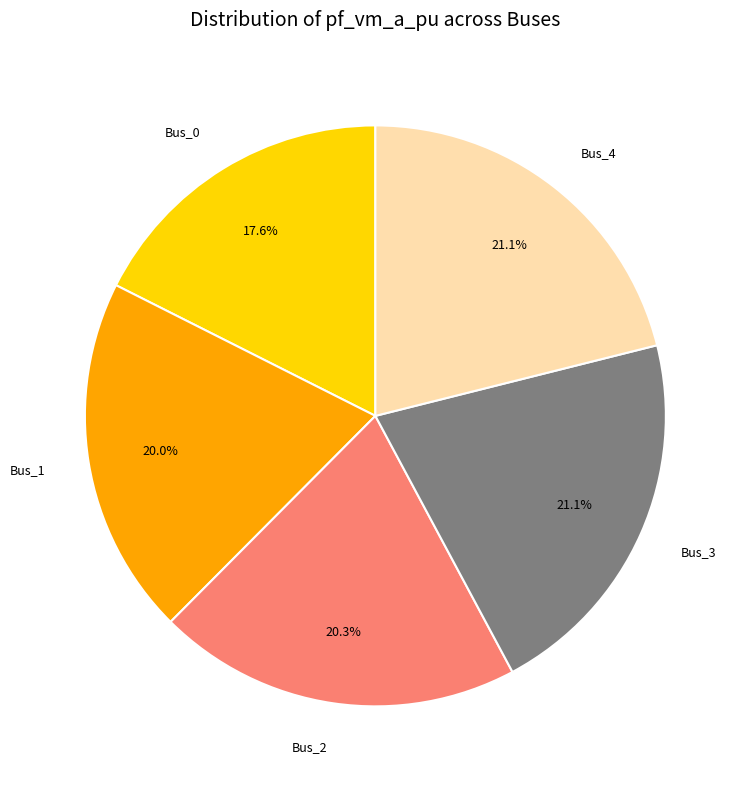

Count the number of slices in the pie.

5